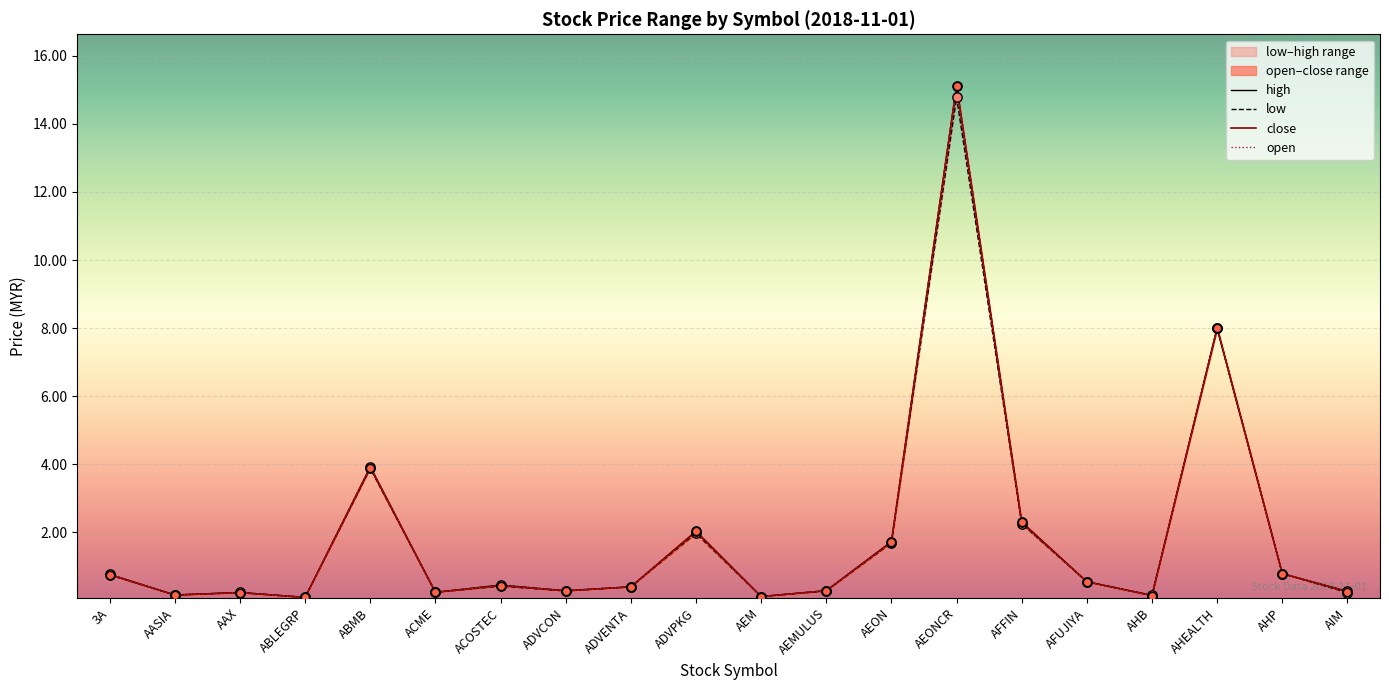

Which series has the largest total across all categories?

high